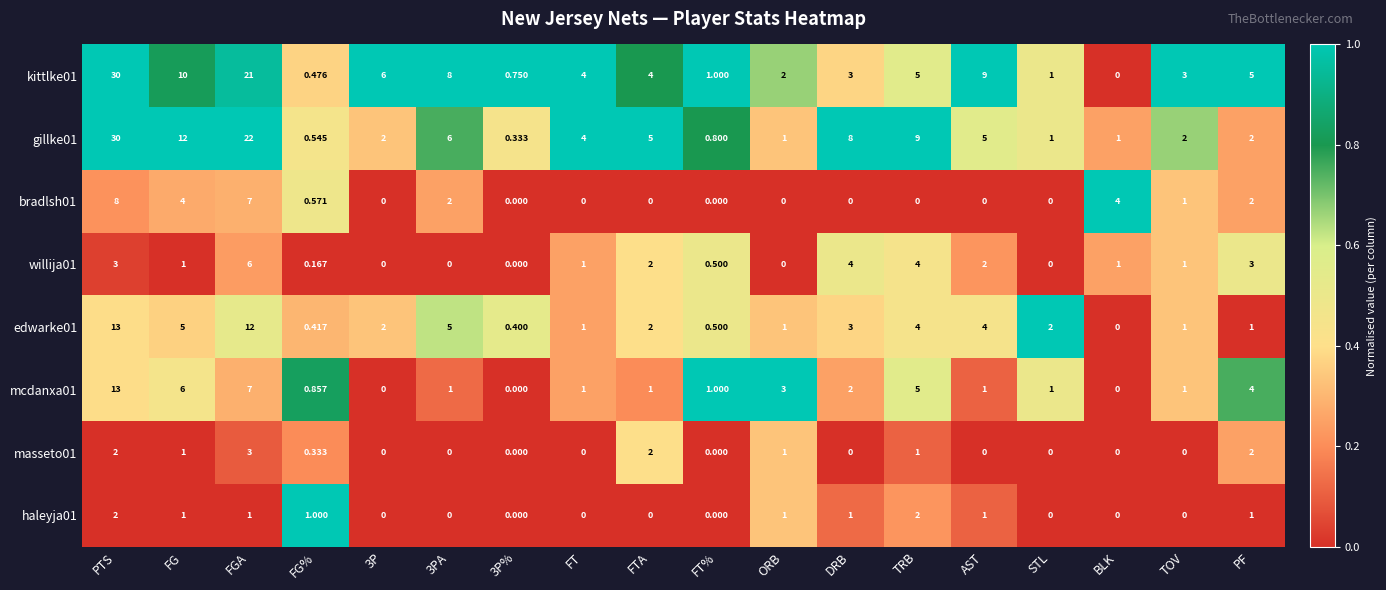

Which category has the highest value in the kittlke01 series?

PTS